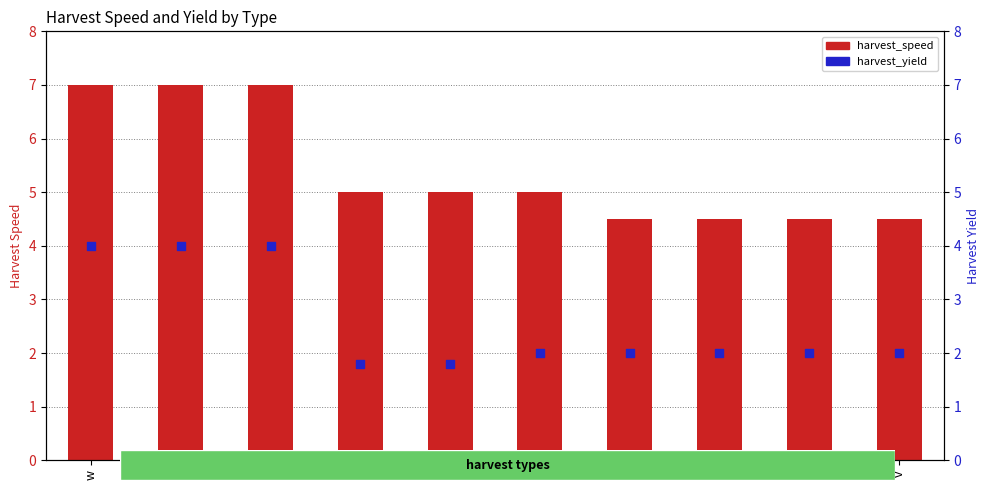

What is the total value across all series at i?

6.5